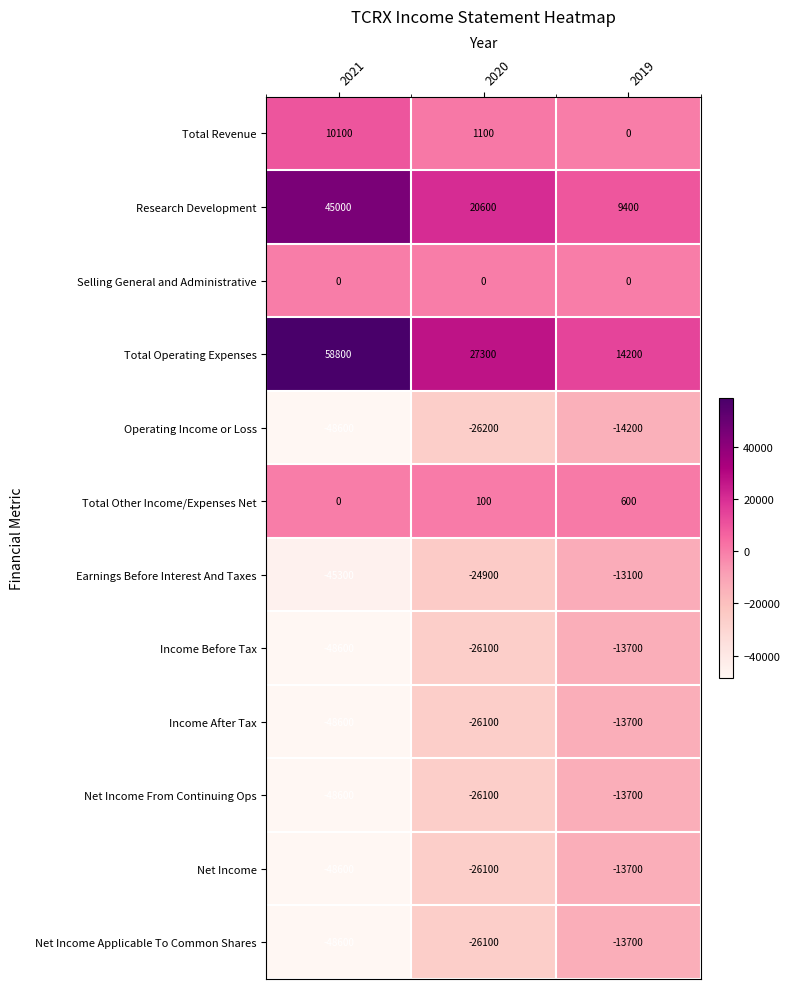

How many categories are shown in the chart?

3